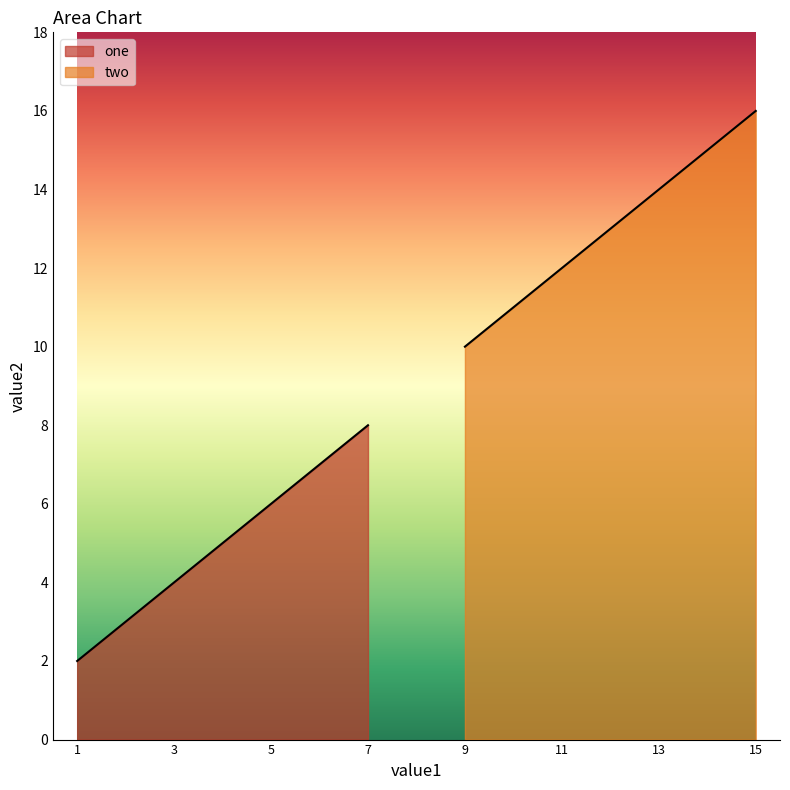

Reading left to right, list all the values displayed in this chart.

one: 2	4	6	8
two: 10	12	14	16